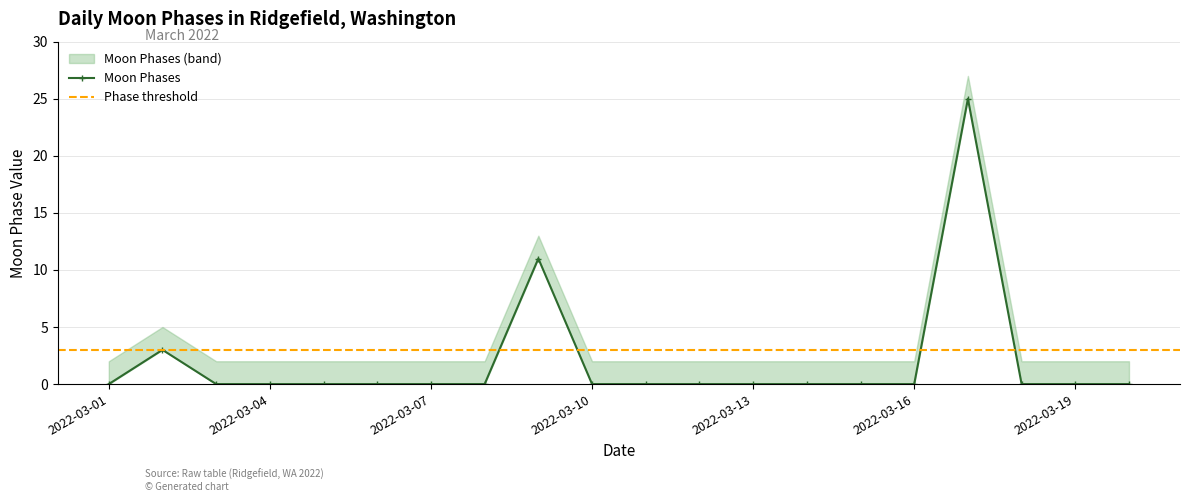

What is the difference between the values at 2022-03-17 and 2022-03-15?

25